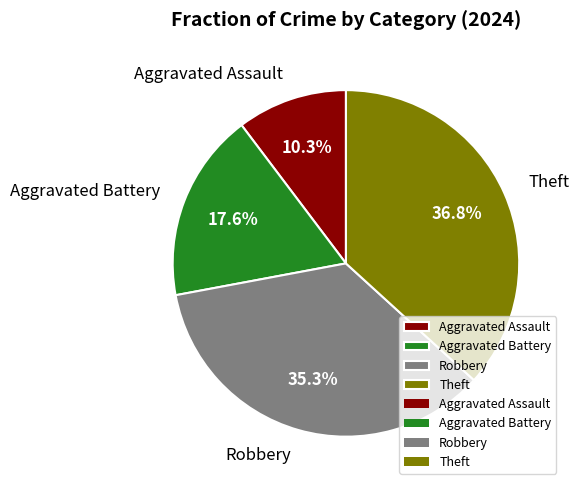

Is there a majority slice in this chart?

No